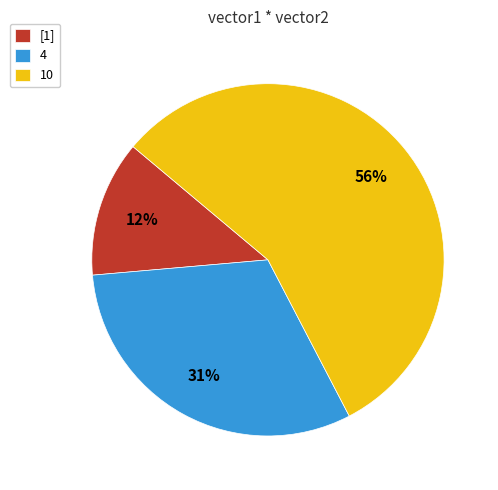

To the nearest percent, what portion does 4 represent?

31%